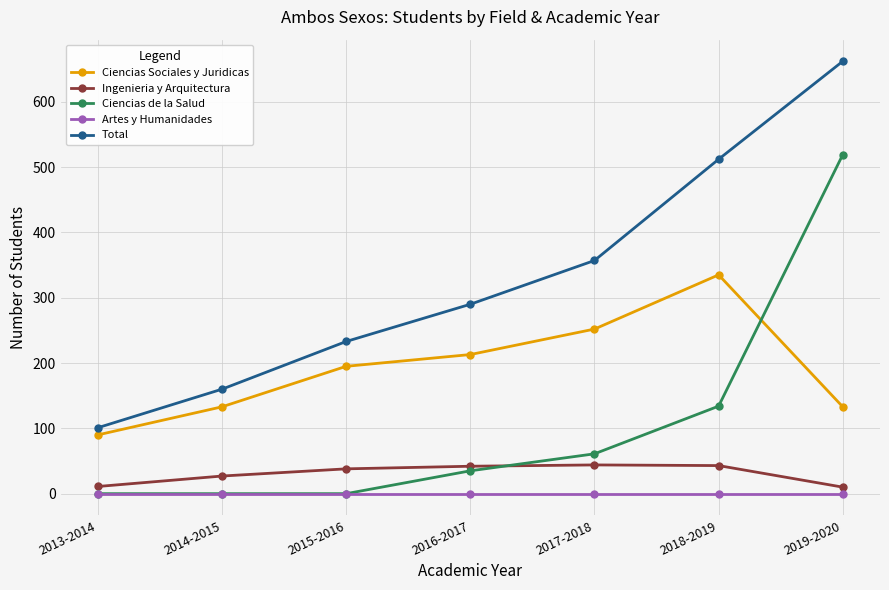

What is the total value across all series at 2019-2020?

1324